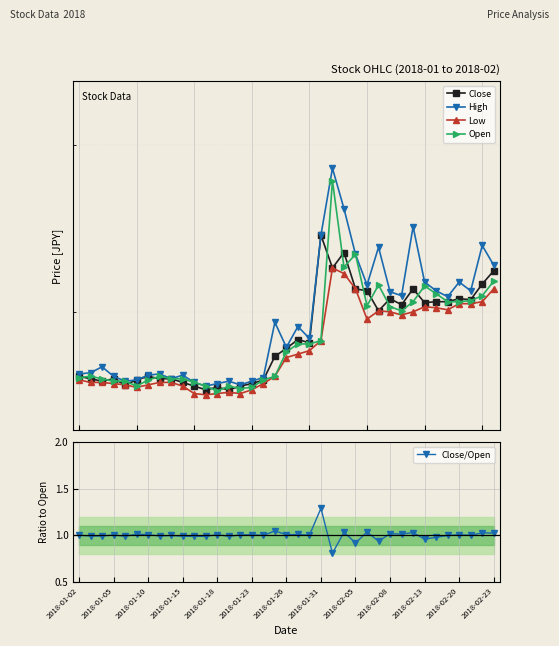

How many data points in Open are less than 18150?

18